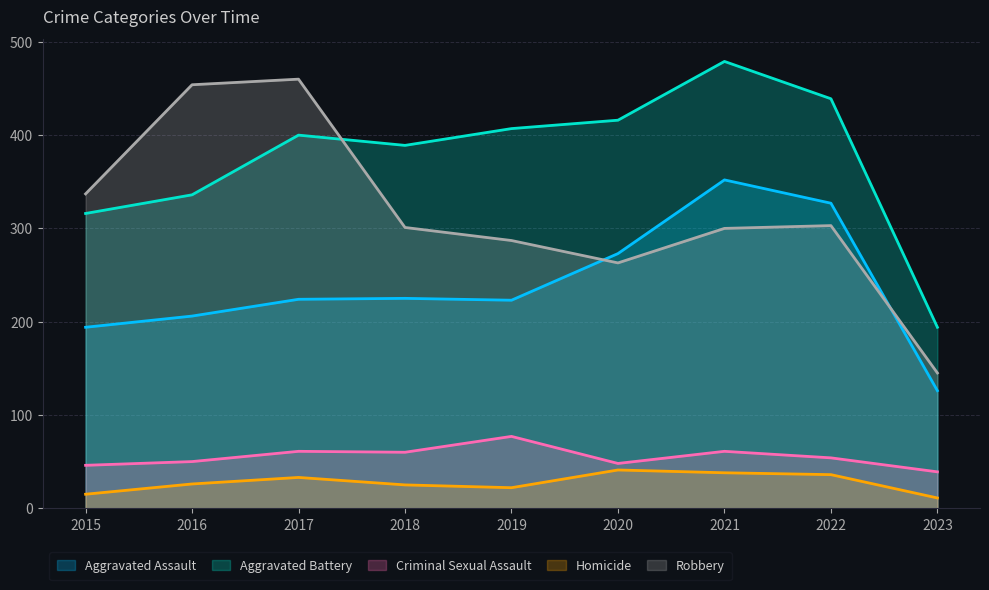

Which series changed the most between 2016 and 2020?

Robbery